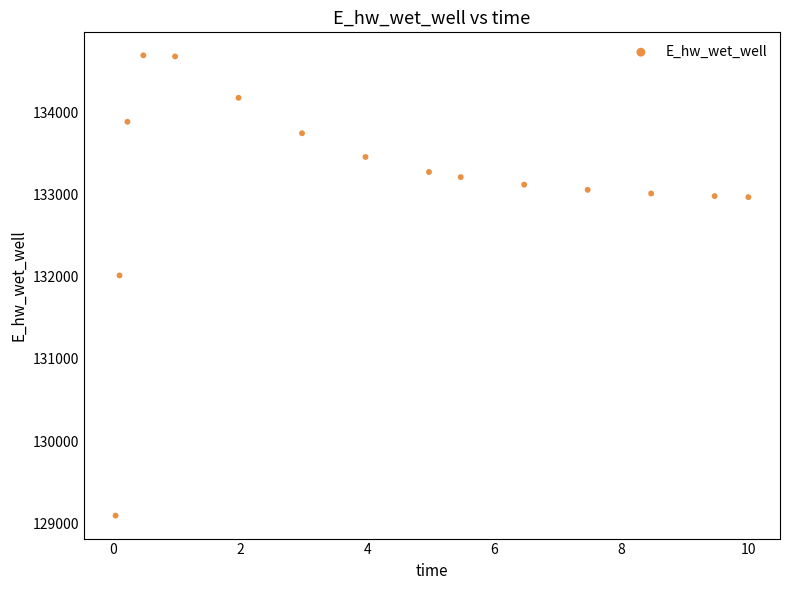

What Y value in the scatter plot is closest to 131891?

132013.3